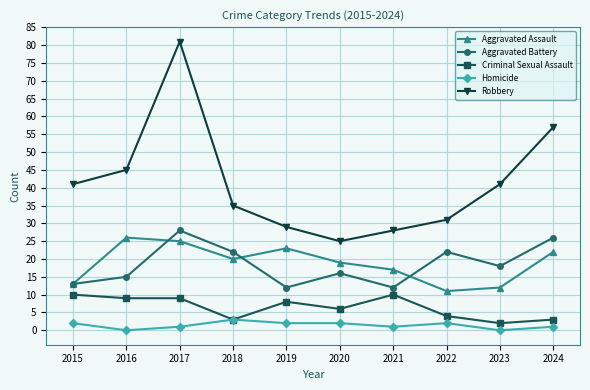

What is the difference between the Aggravated Battery values at 2017 and 2019?

16